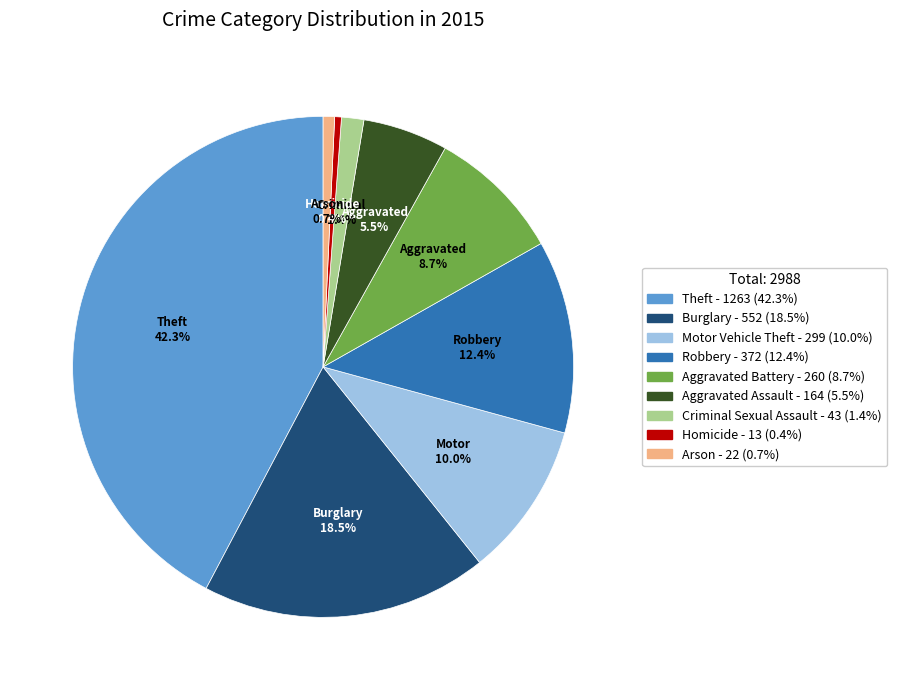

To the nearest percent, what portion does Robbery represent?

12%